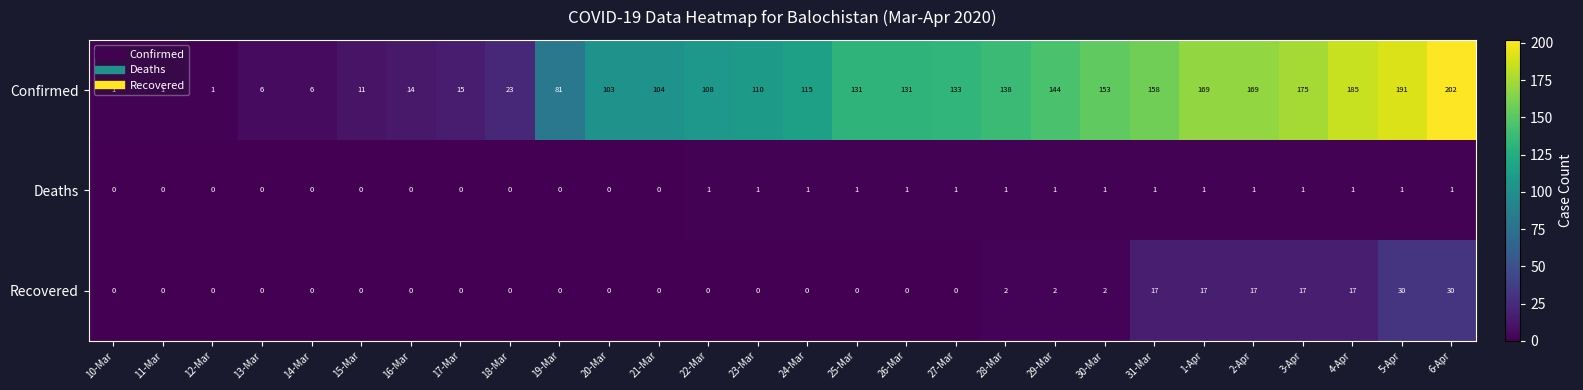

Is it true that Recovered equals 30 at 6-Apr?

True